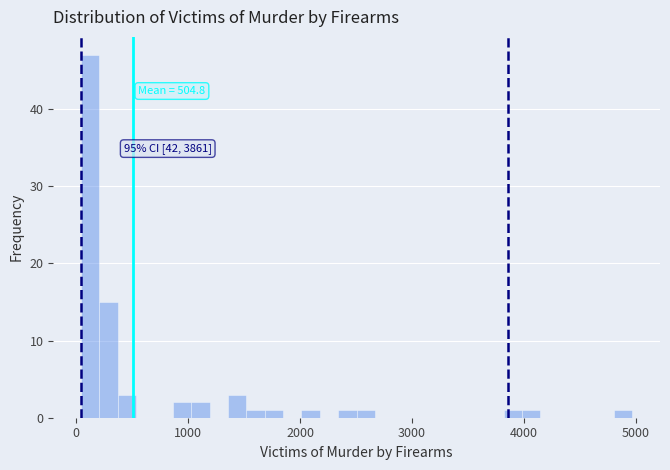

Around what value on the x-axis is the tallest bar? Give the approximate position of its centre, as read against the axis.

100